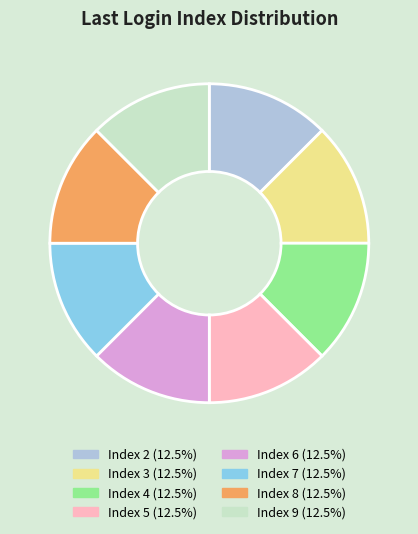

How many segments does this pie chart have?

8